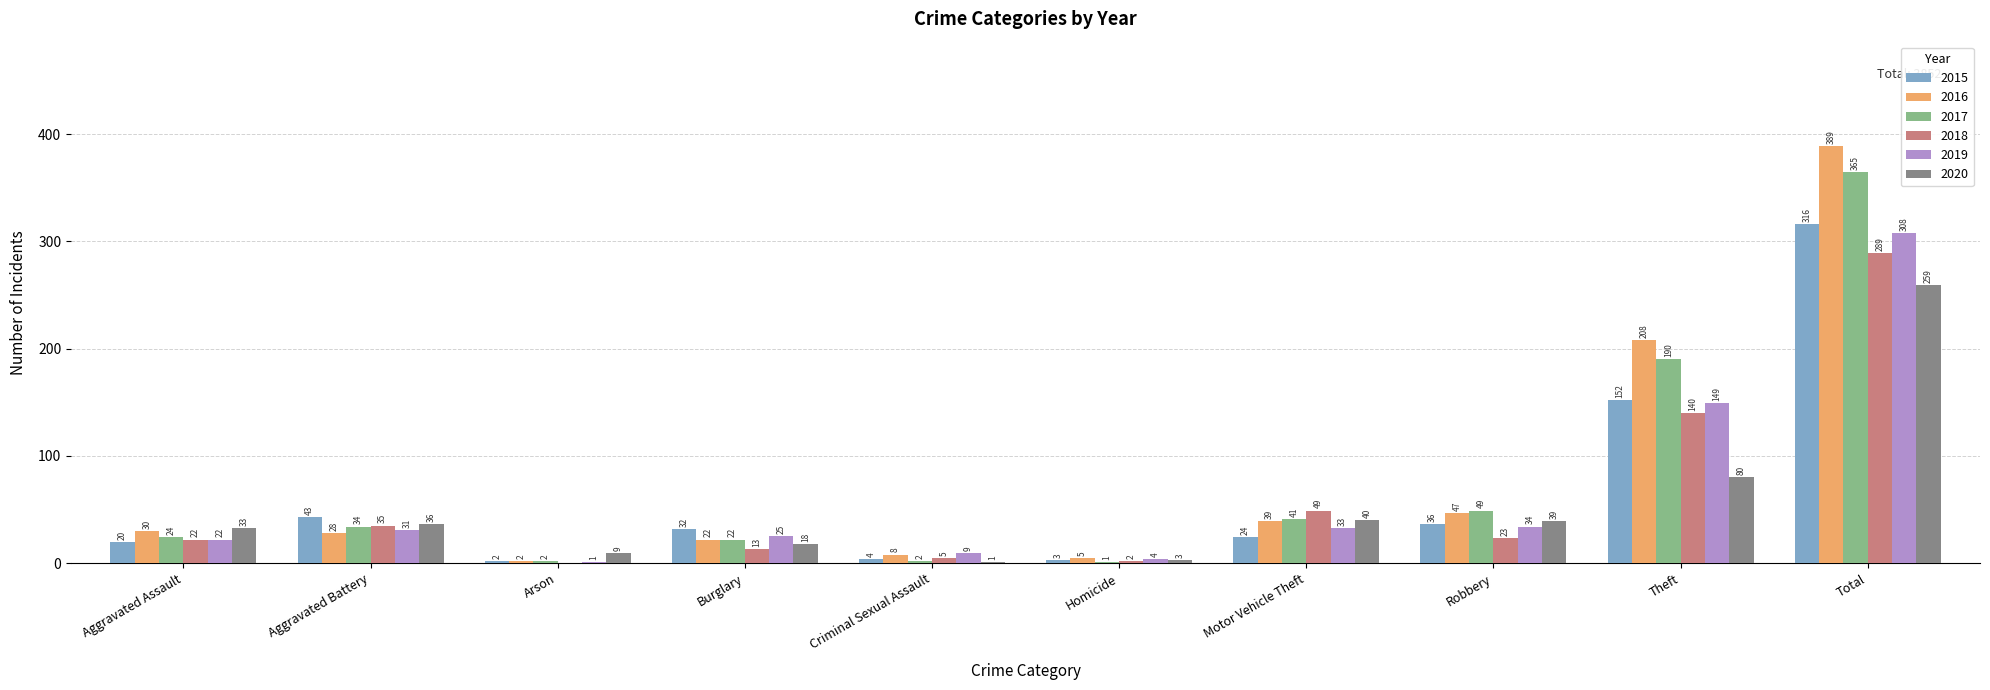

The 2020 series shows 3 at Homicide. True or false?

True